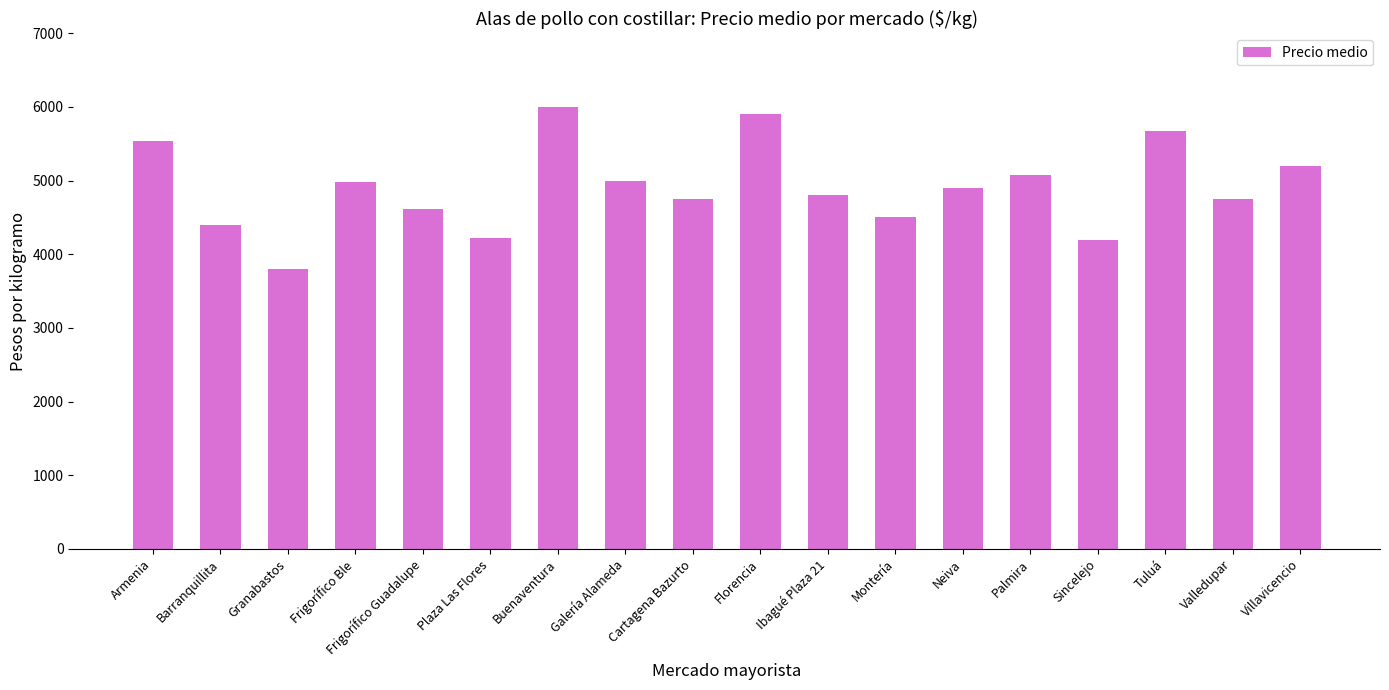

How many bars are there in total?

18